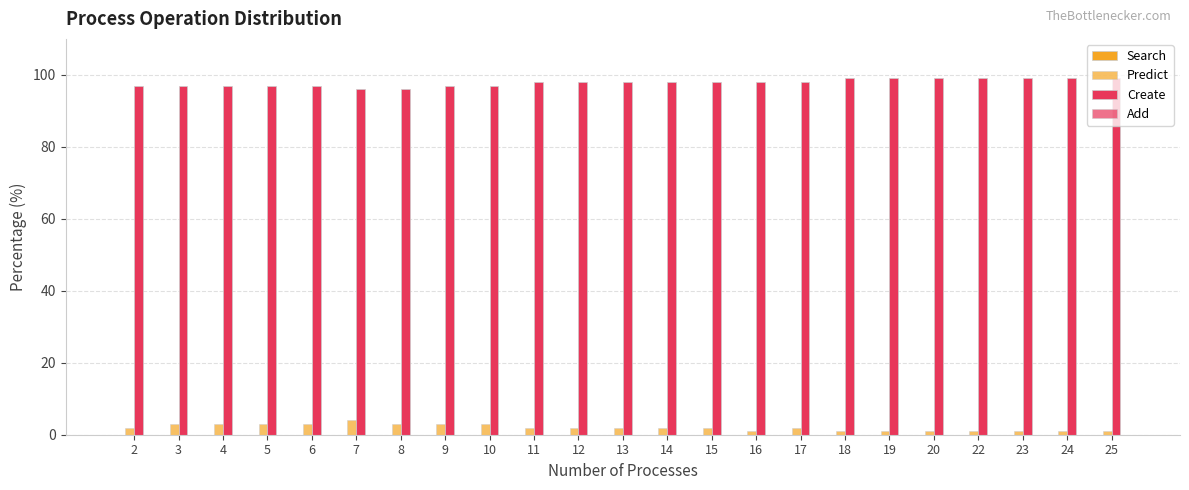

Which series has the largest total across all categories?

Create